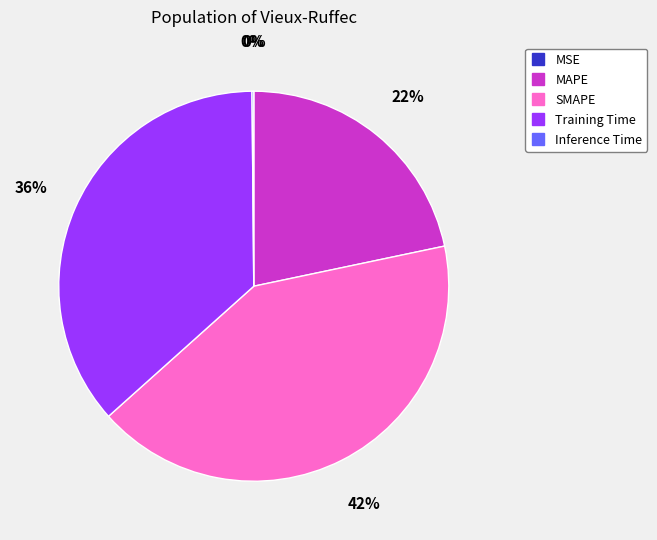

Which slice is the largest?

SMAPE